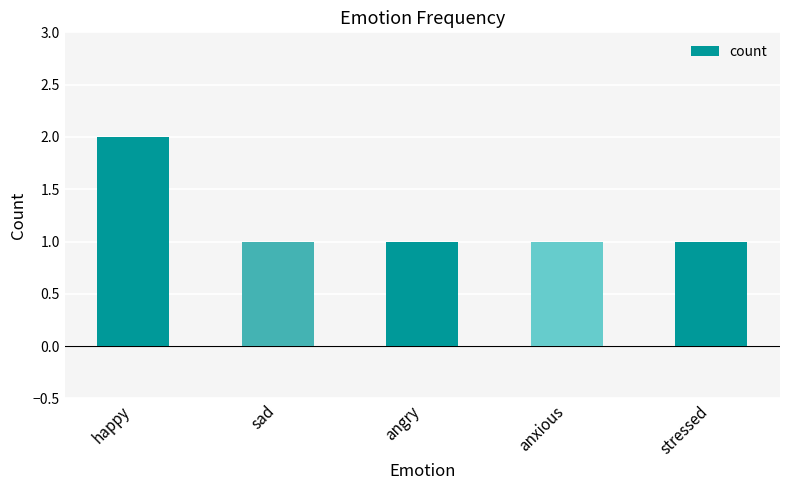

Approximately how many times larger is the value at stressed compared to angry?

1.0